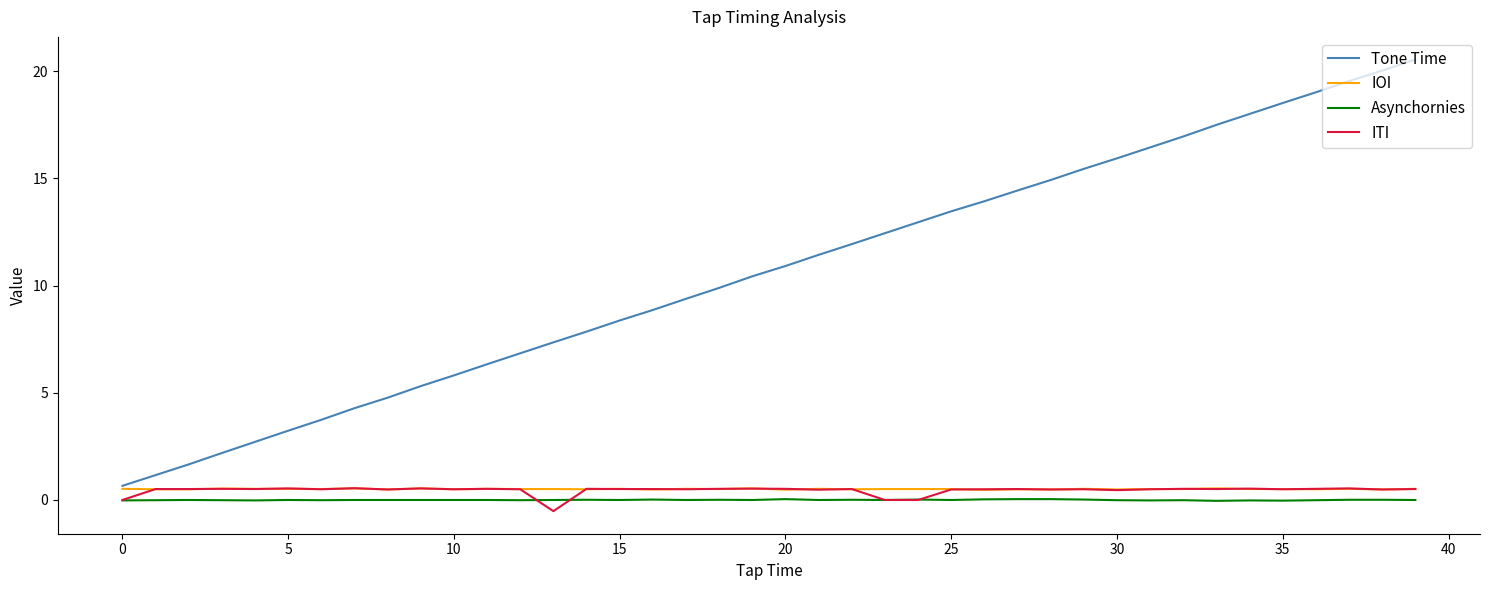

True or false: Tone Time and Asynchornies intersect in this chart.

False